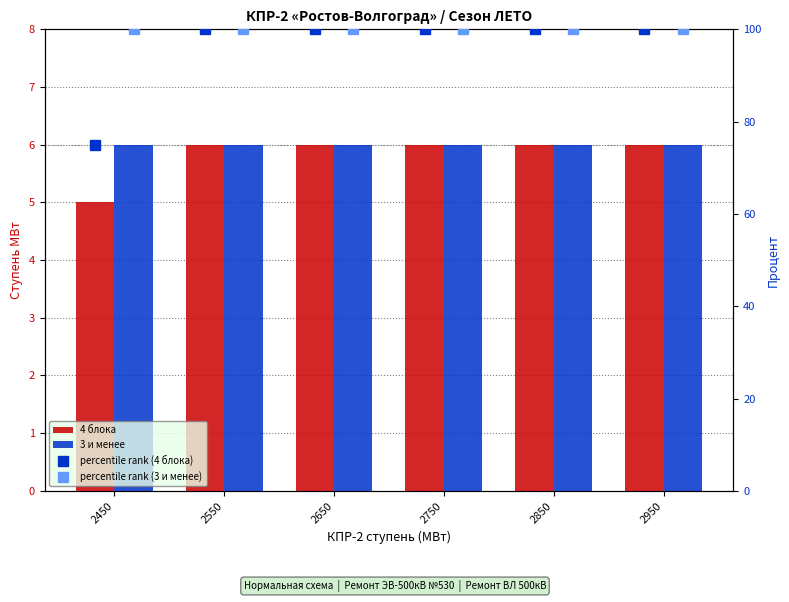

What is the sum of the percentile rank (3 и менее) values at 2850 and 2550?

200